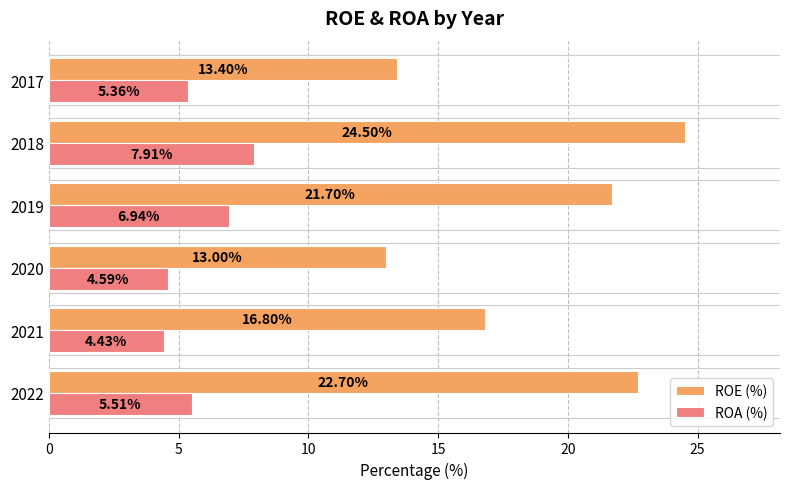

Which category has the highest value across all series?

2018